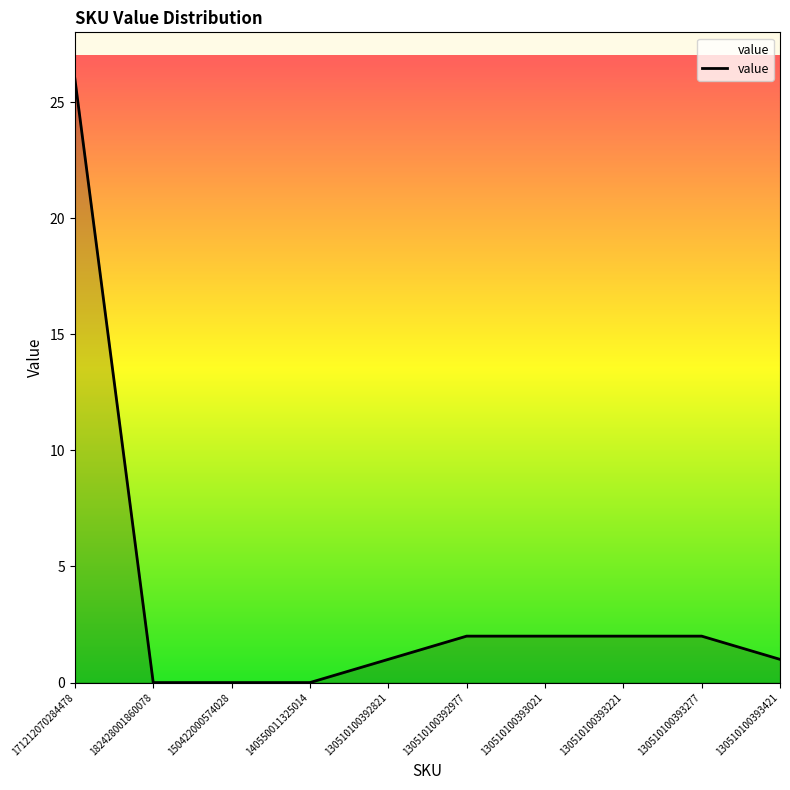

How many values are below 2?

5